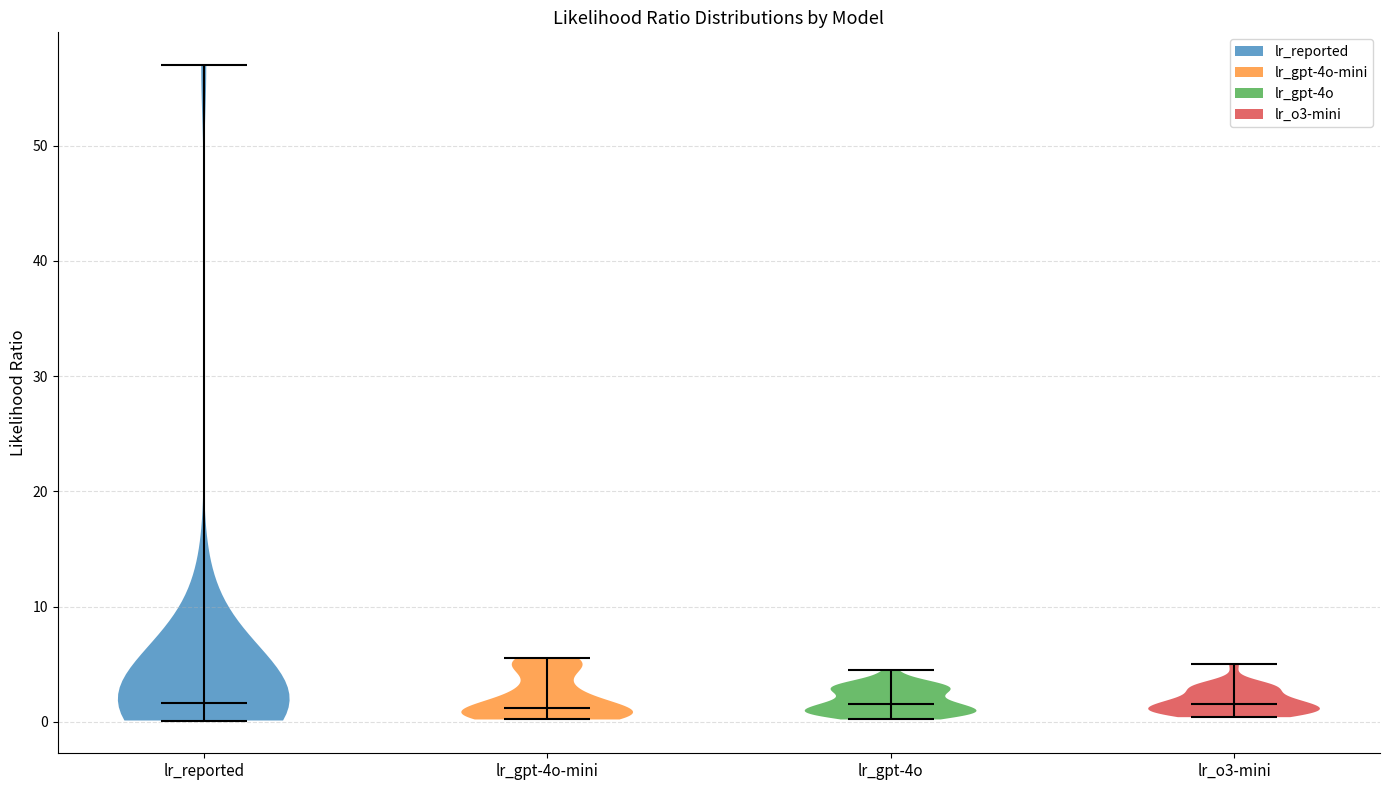

Reading left to right, read every violin against the y-axis: where its median line is, and the lowest and highest points it reaches. The values are not printed on the chart, so give them approximately, as read against the axis.

lr_reported: median line 2, lowest point 0, highest point 57
lr_gpt-4o-mini: median line 1, lowest point 0, highest point 6
lr_gpt-4o: median line 2, lowest point 0, highest point 5
lr_o3-mini: median line 2, lowest point 0, highest point 5